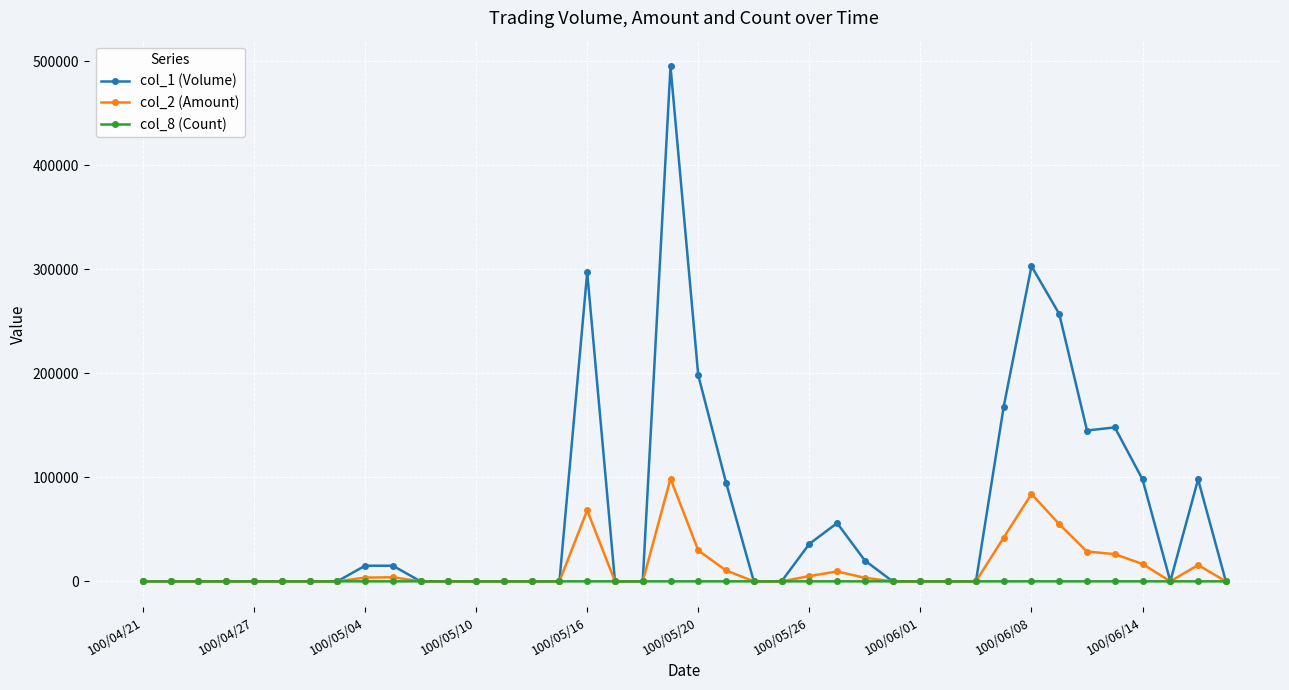

What is the average value of the col_8 (Count) series?

1